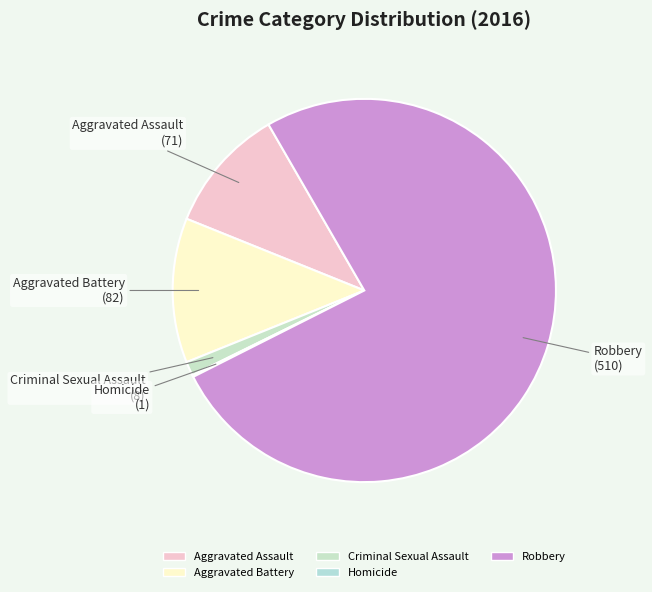

Is Aggravated Assault the majority of the pie?

No